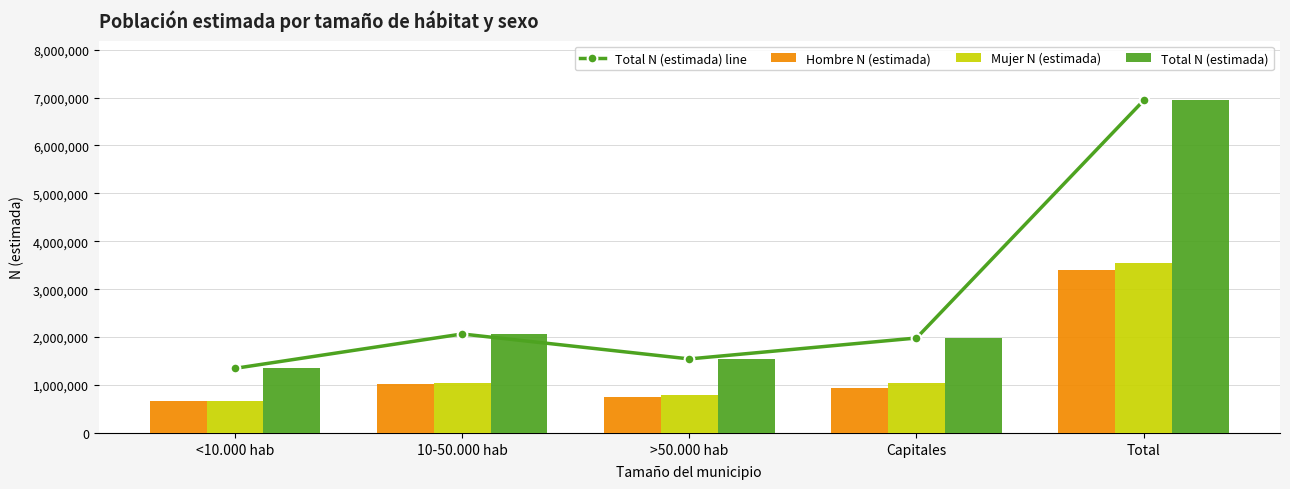

What is the difference between the Total N (estimada) line values at Capitales and Total?

4957546